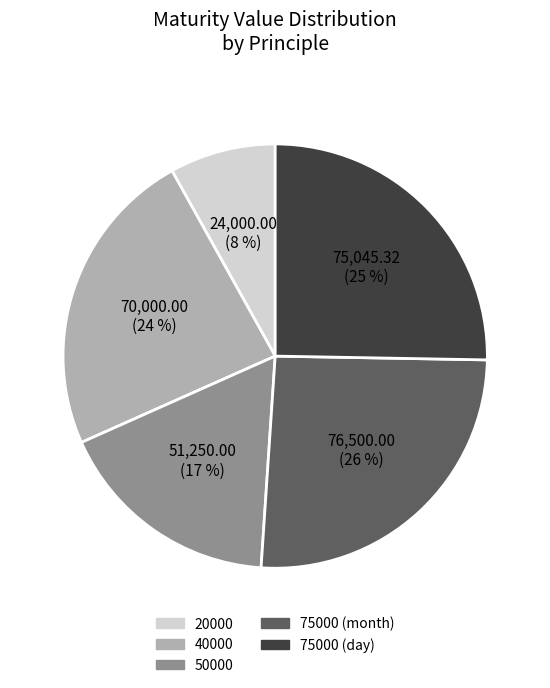

How many segments does this pie chart have?

5